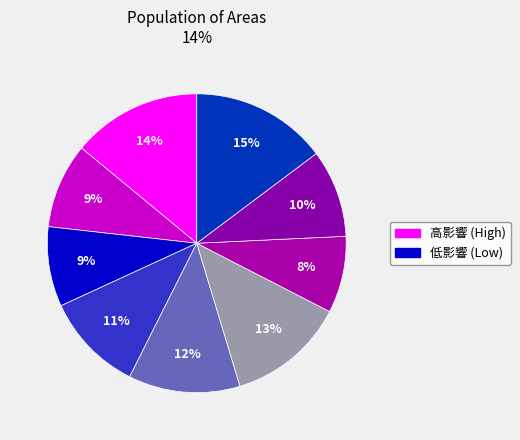

Does any single category account for the majority?

No